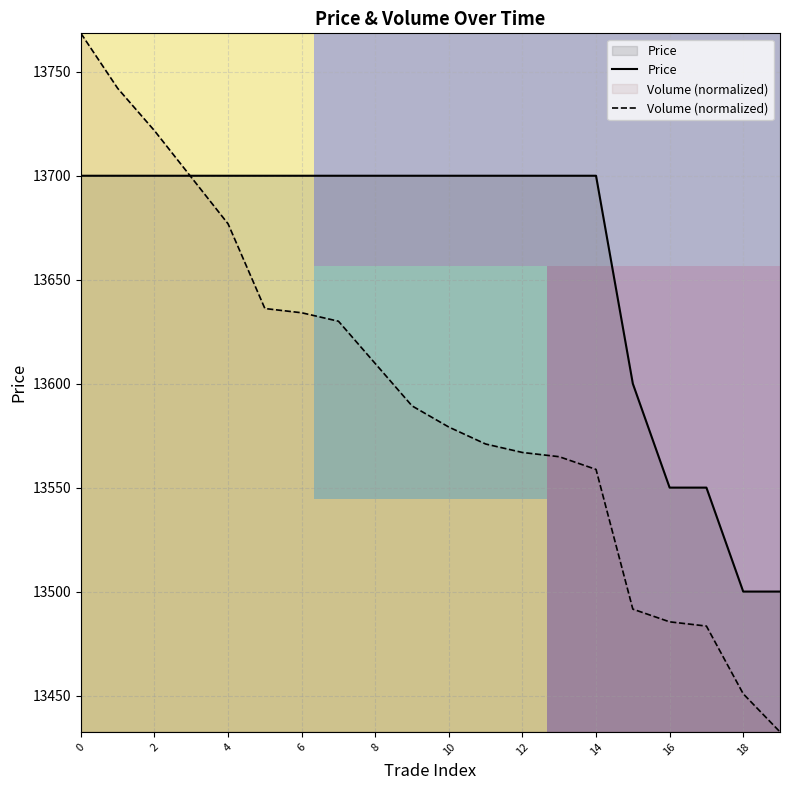

True or false: Volume and Price cross at least once.

True